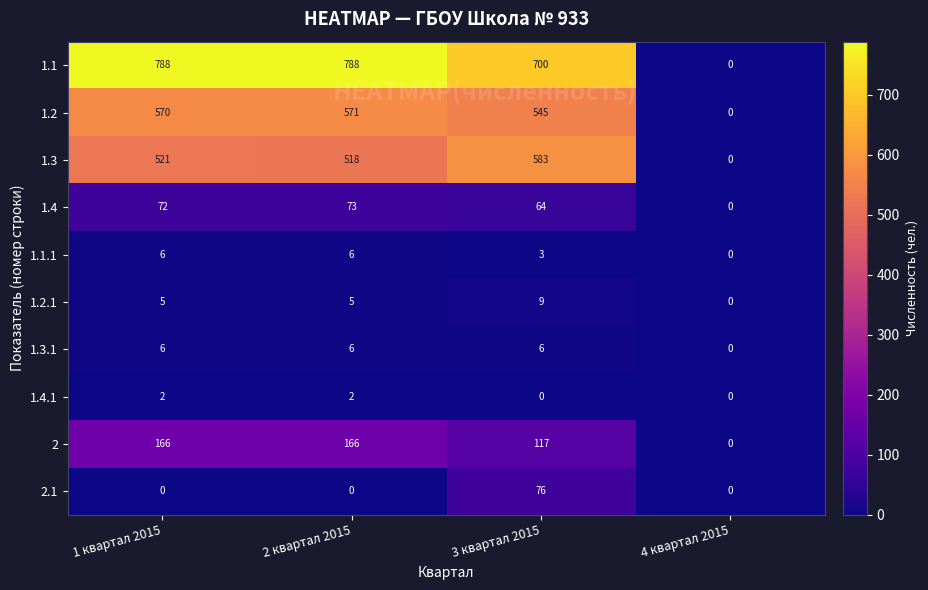

The 1.4.1 series shows 0 at 3 квартал 2015. True or false?

True